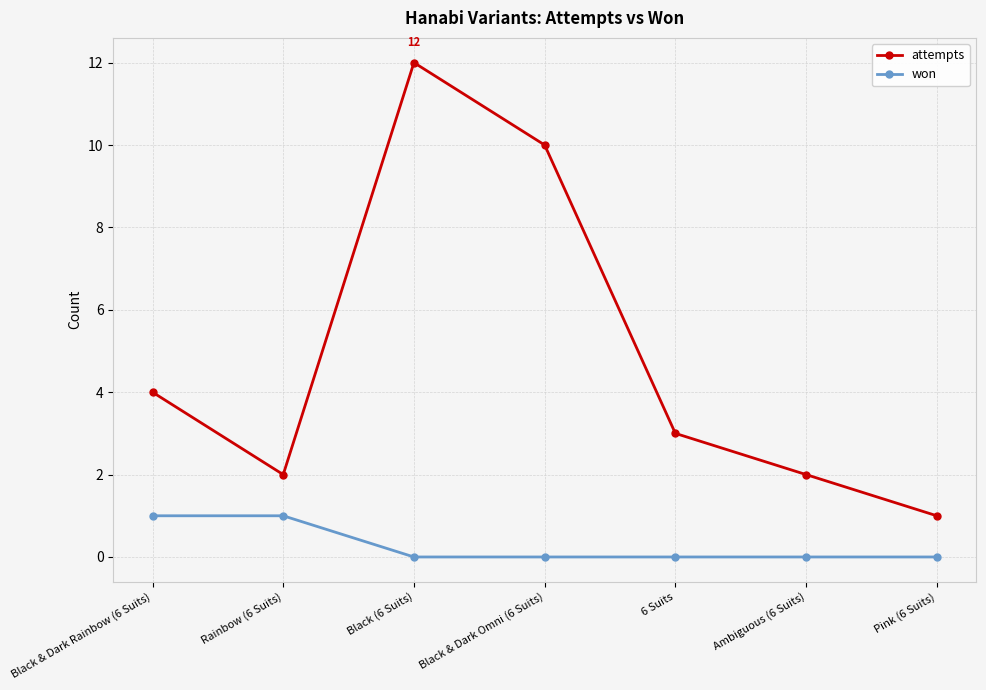

At how many categories does at least one series exceed 7?

2